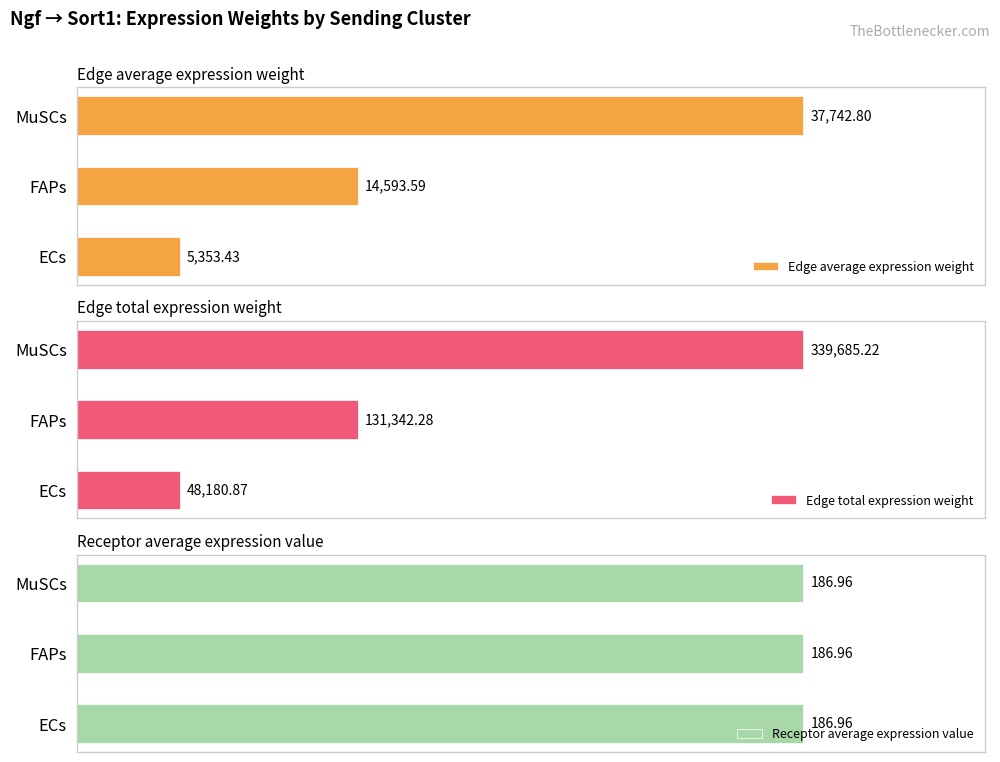

Where is Edge average expression weight nearest to the value 21548?

FAPs